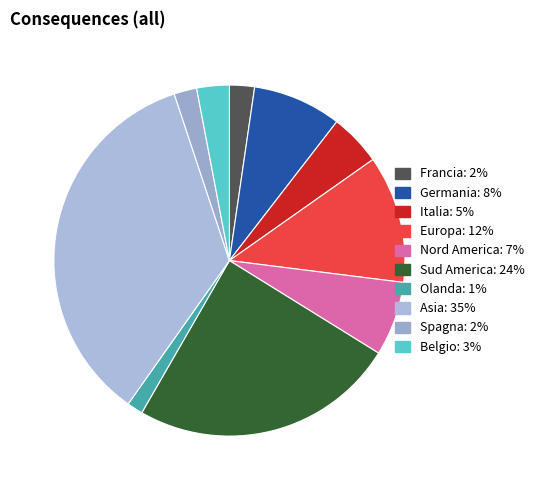

Rank the categories by value from highest to lowest.

Asia, Sud America, Europa, Germania, Nord America, Italia, Belgio, Francia, Spagna, Olanda